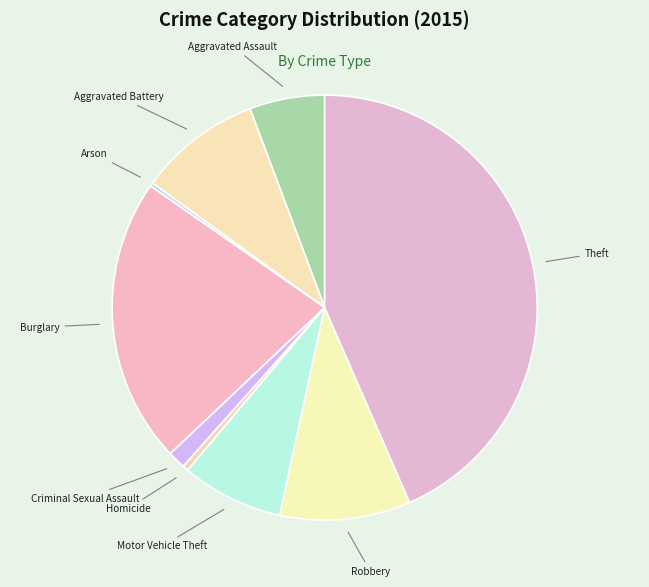

Which slice is the largest?

Theft